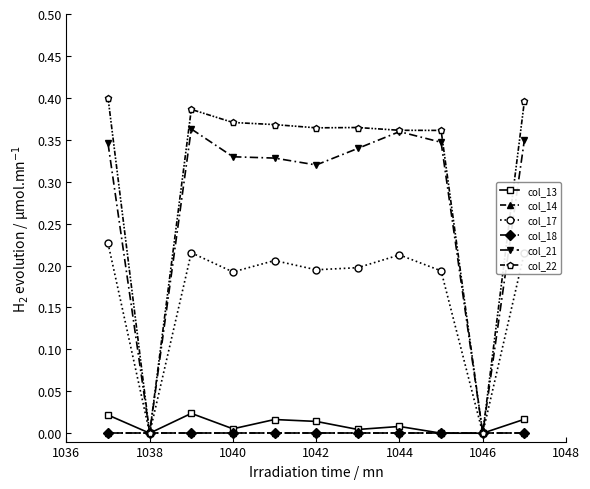

What is the average value of the col_21 series?

0.3